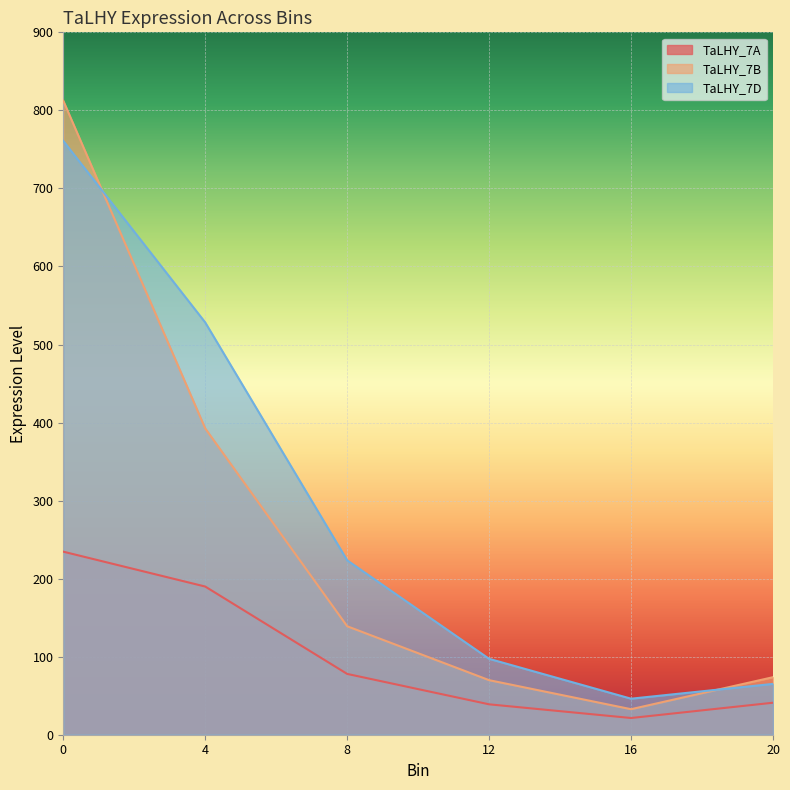

Reading right to left, what are all the values shown in this chart?

TaLHY_7A: 41.0	21.4	38.9	77.9	189.9	234.6
TaLHY_7B: 73.7	32.7	69.9	139.0	392.5	812.3
TaLHY_7D: 65.1	46.2	97.3	223.5	528.3	760.9